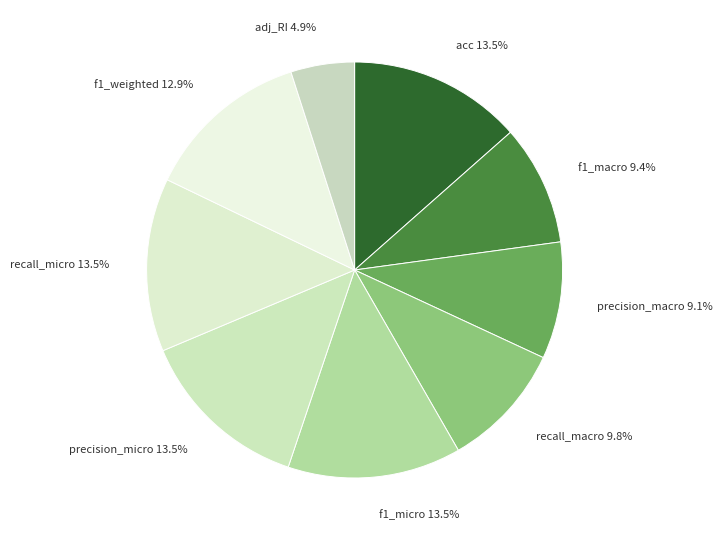

Is it true that f1_macro is 9% of the pie?

True